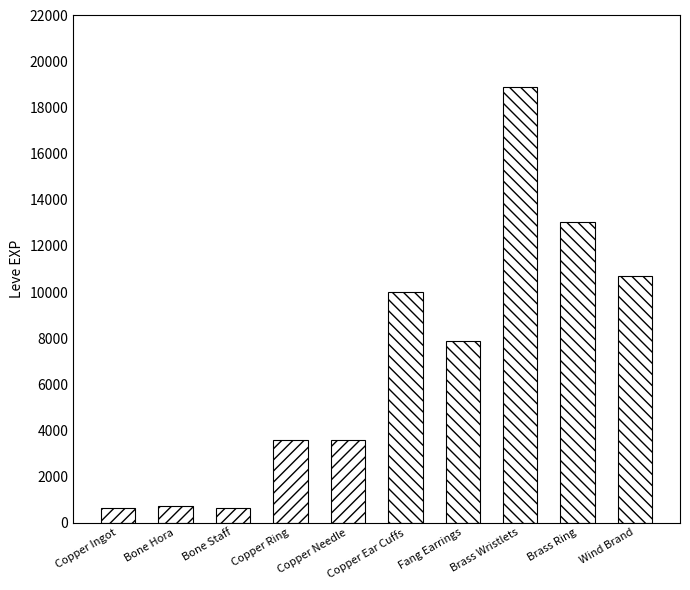

The chart shows a value of 16756 at Copper Ear Cuffs. True or false?

False